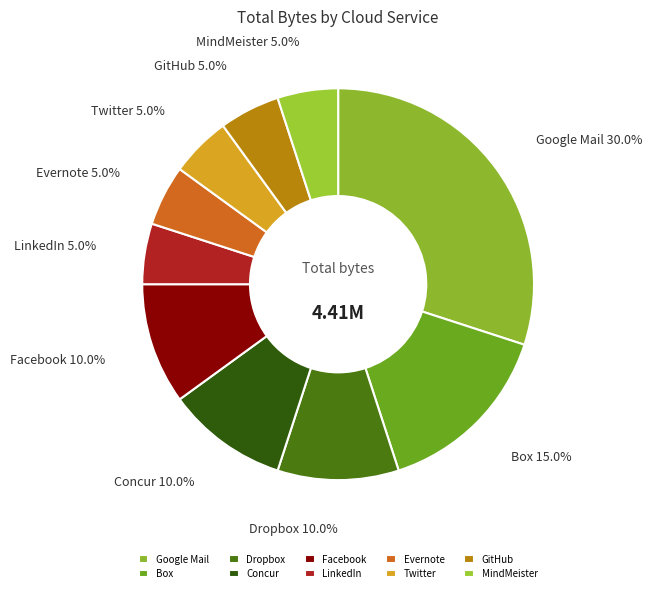

Which slice is the largest?

Google Mail